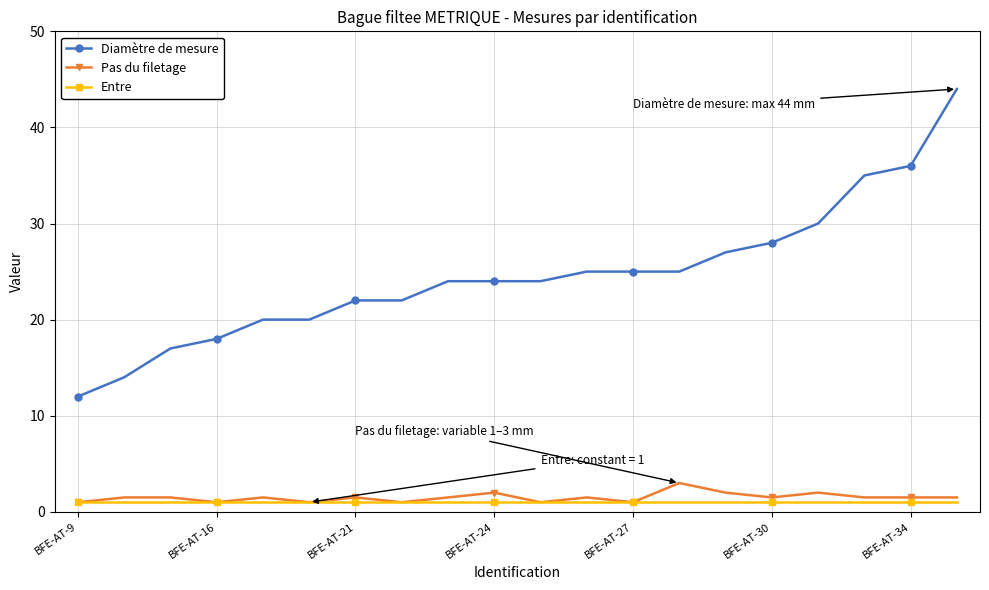

What is the value of the Pas du filetage point at the 11th from the left?

1.0